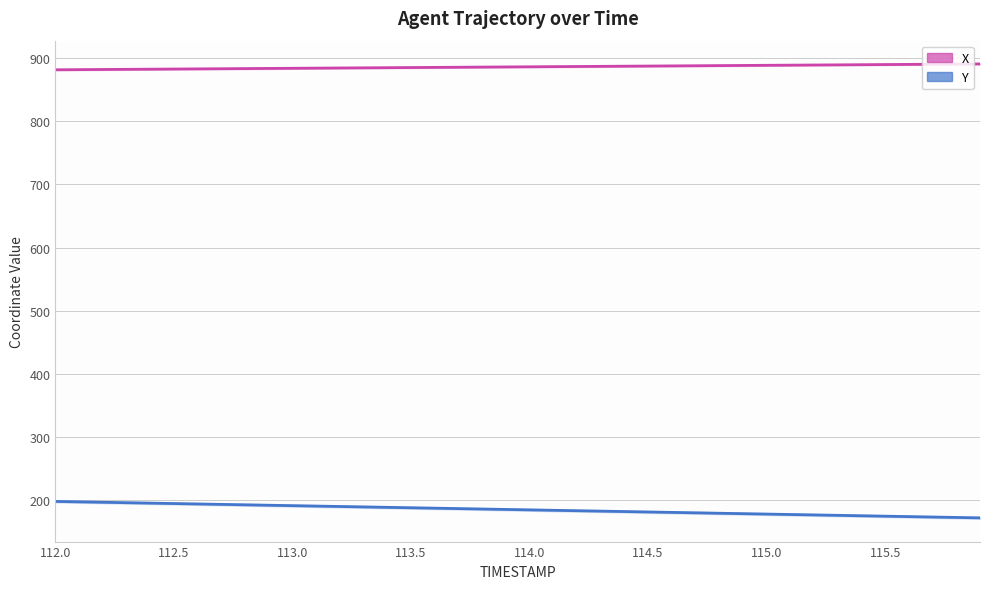

How many categories are shown in the chart?

40